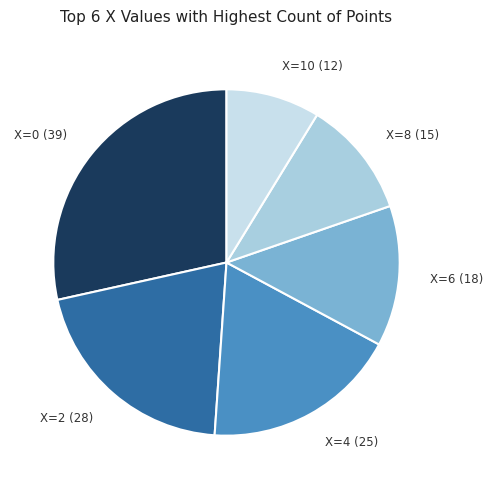

Is it true that X=4 (25) is 18% of the pie?

True